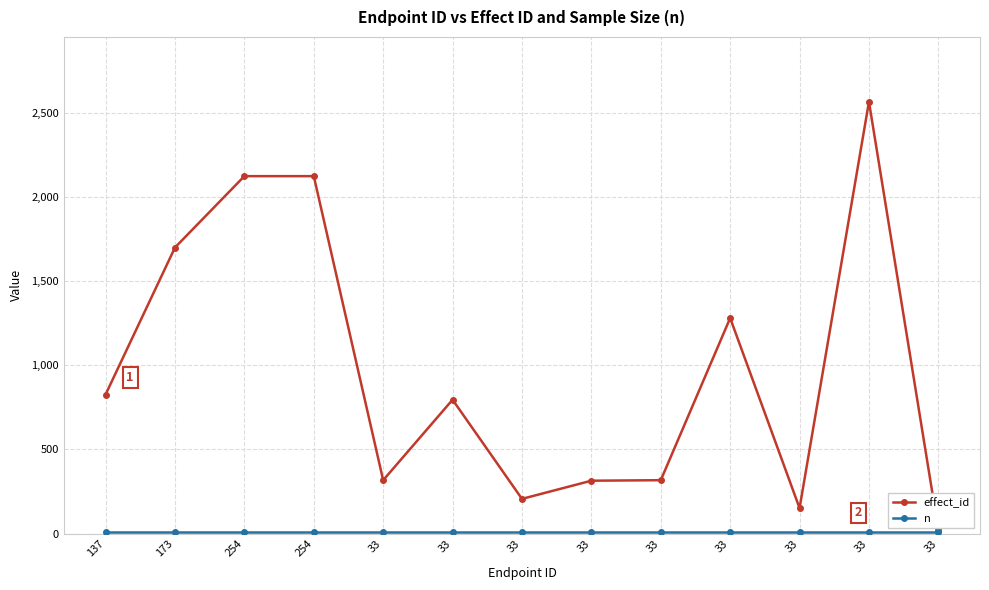

What is the sum of all n values?

130